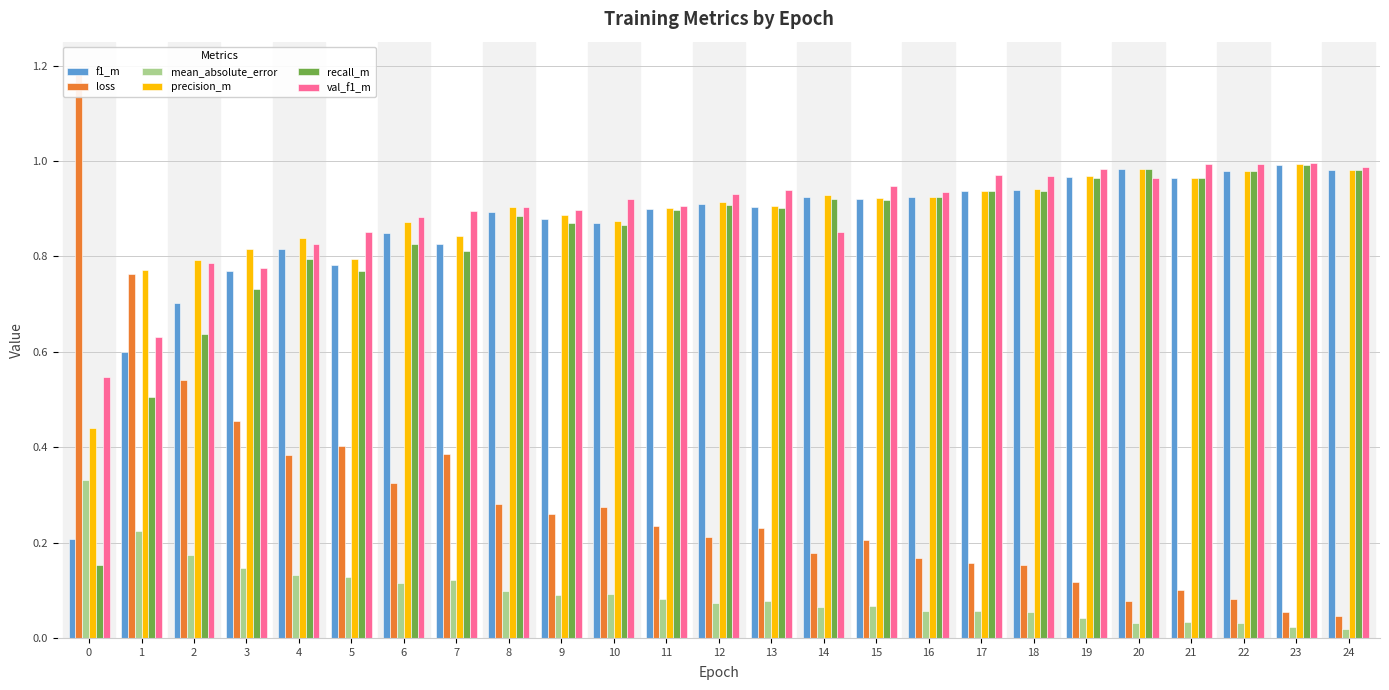

How many categories are shown in the chart?

25